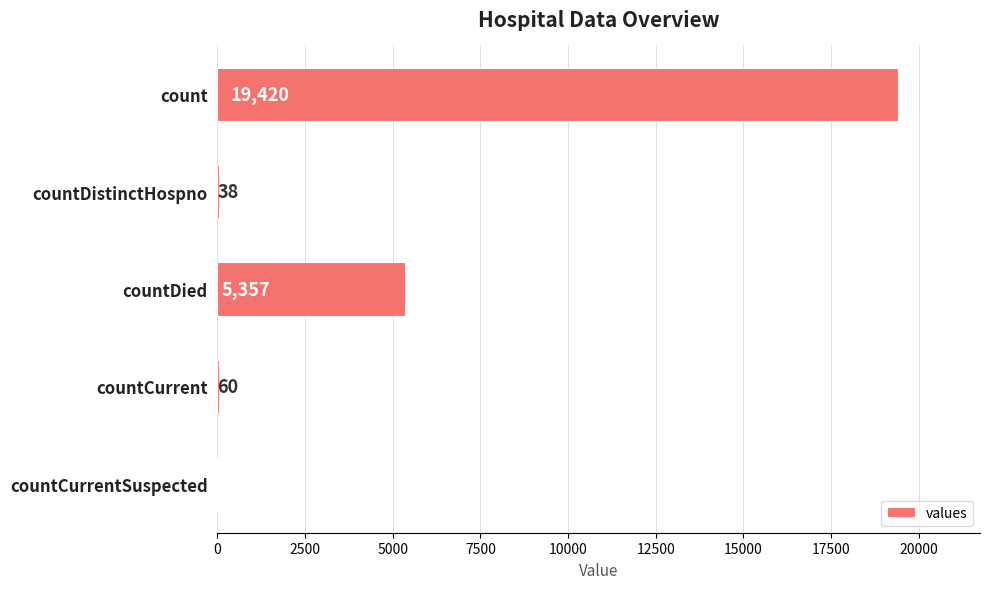

Does the chart contain stacked bars?

No